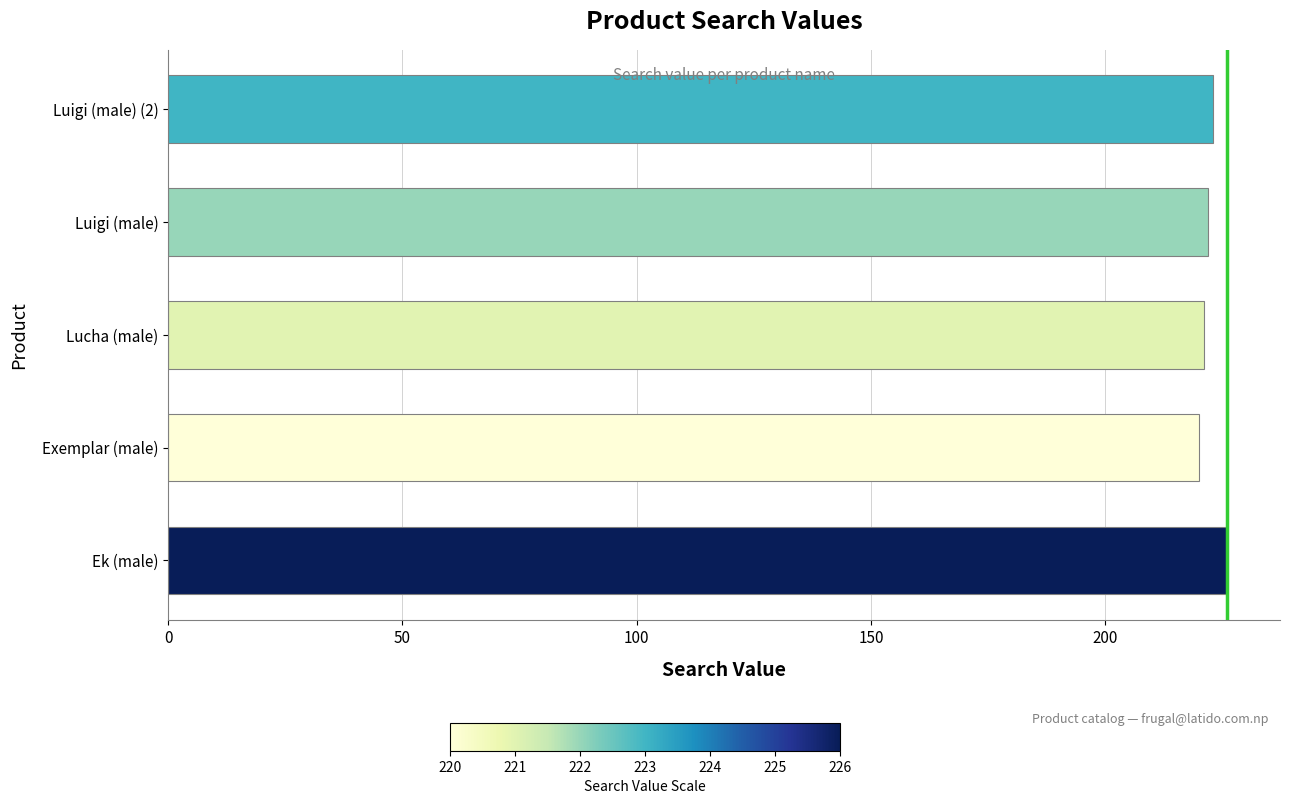

What is the difference between the maximum and minimum values?

6